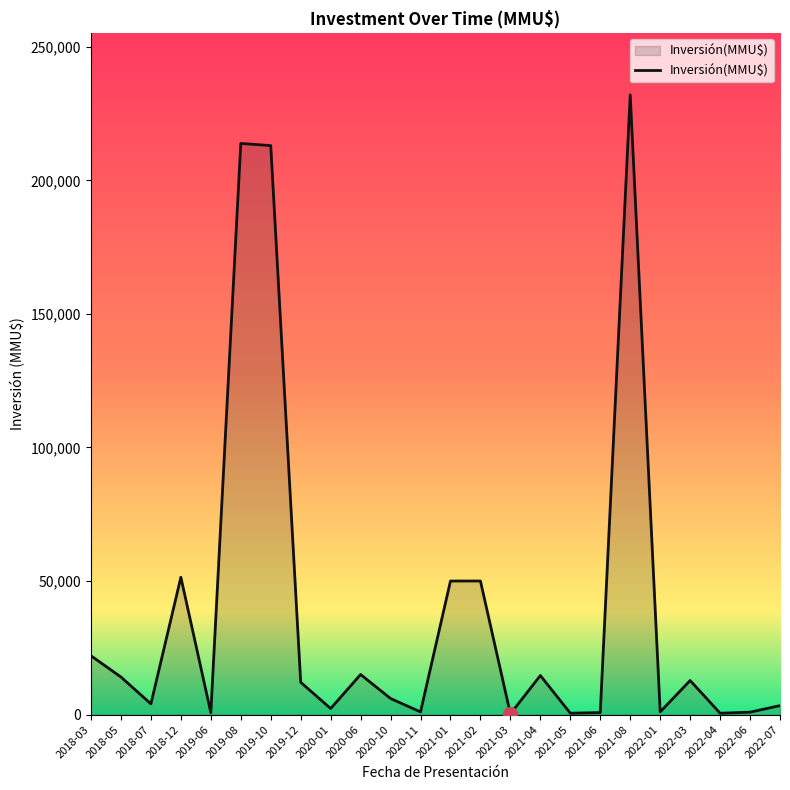

What is the greatest value displayed?

232000